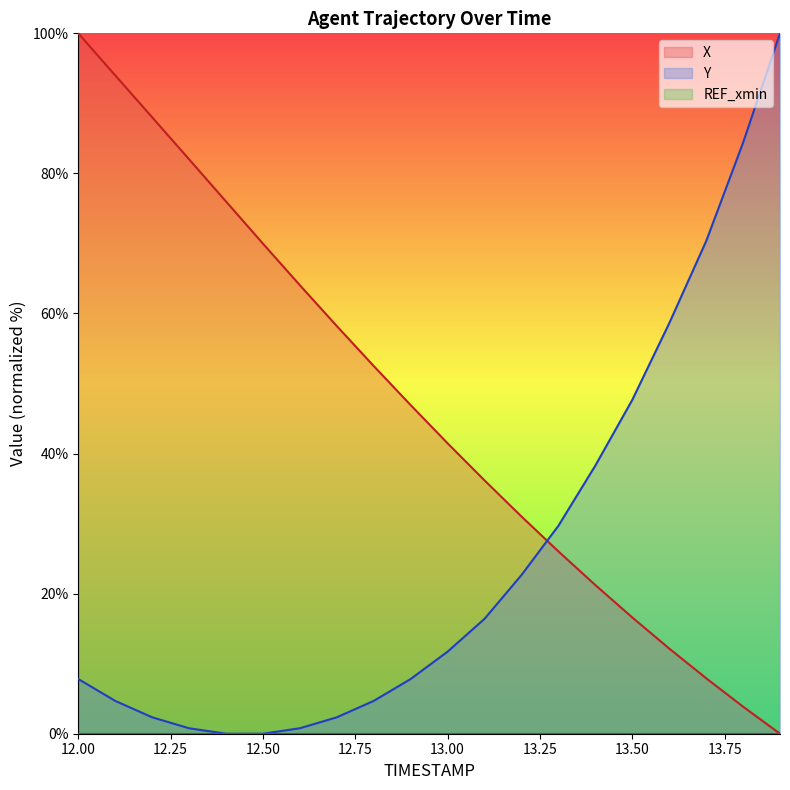

Which label corresponds to the largest value in the chart?

12.0